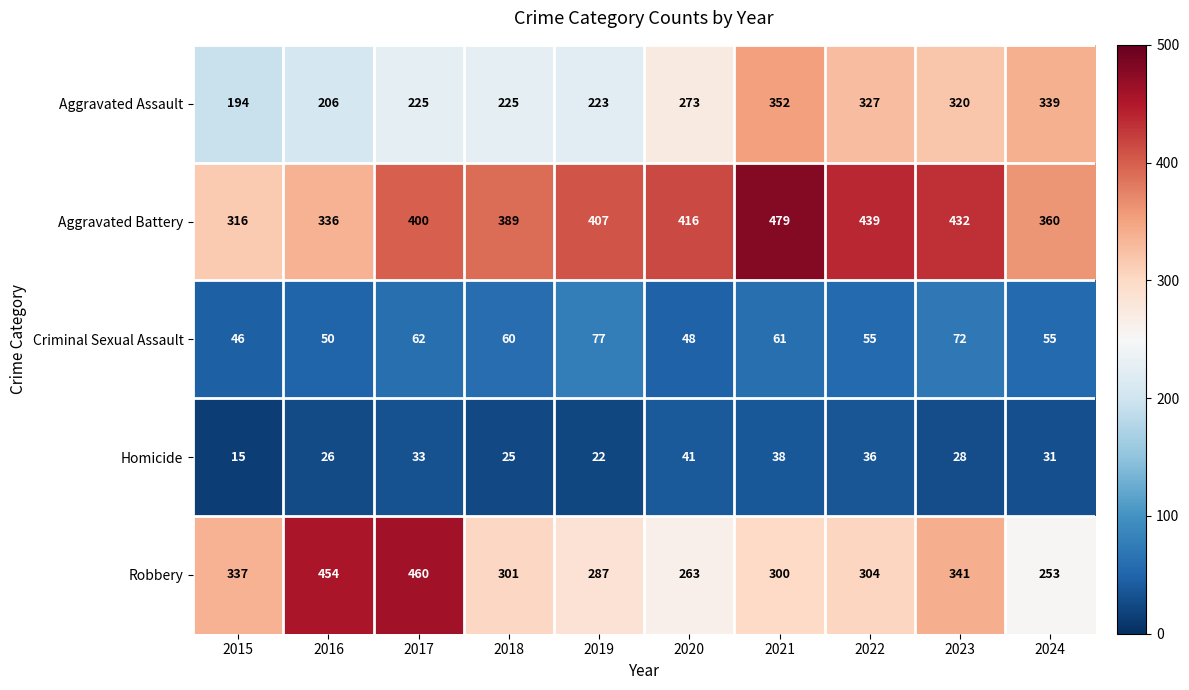

True or false: Robbery has a value of 301 at 2018.

True